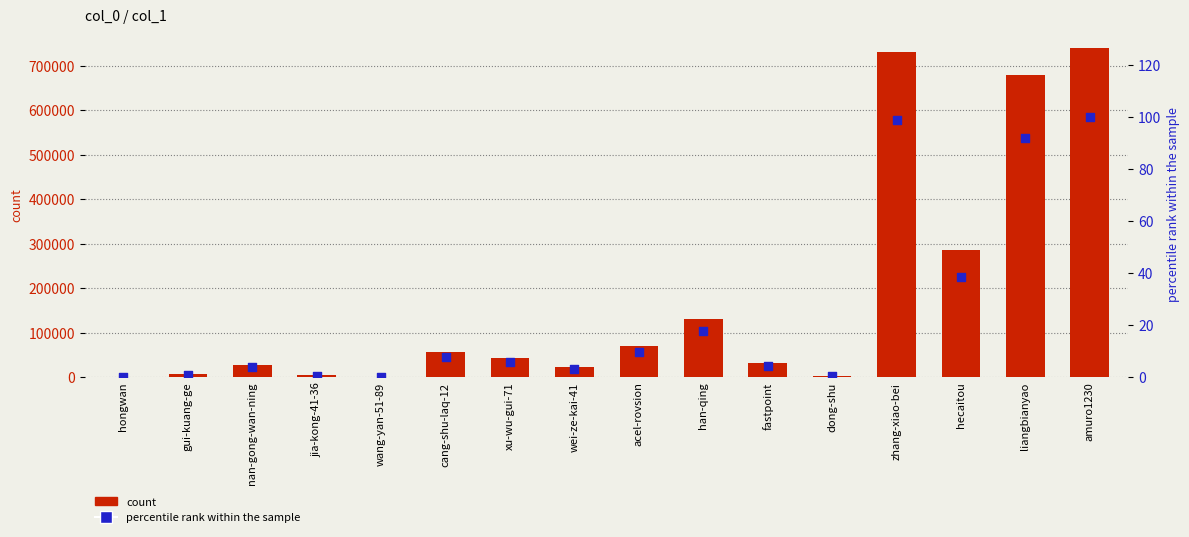

Which series has the largest total across all categories?

count